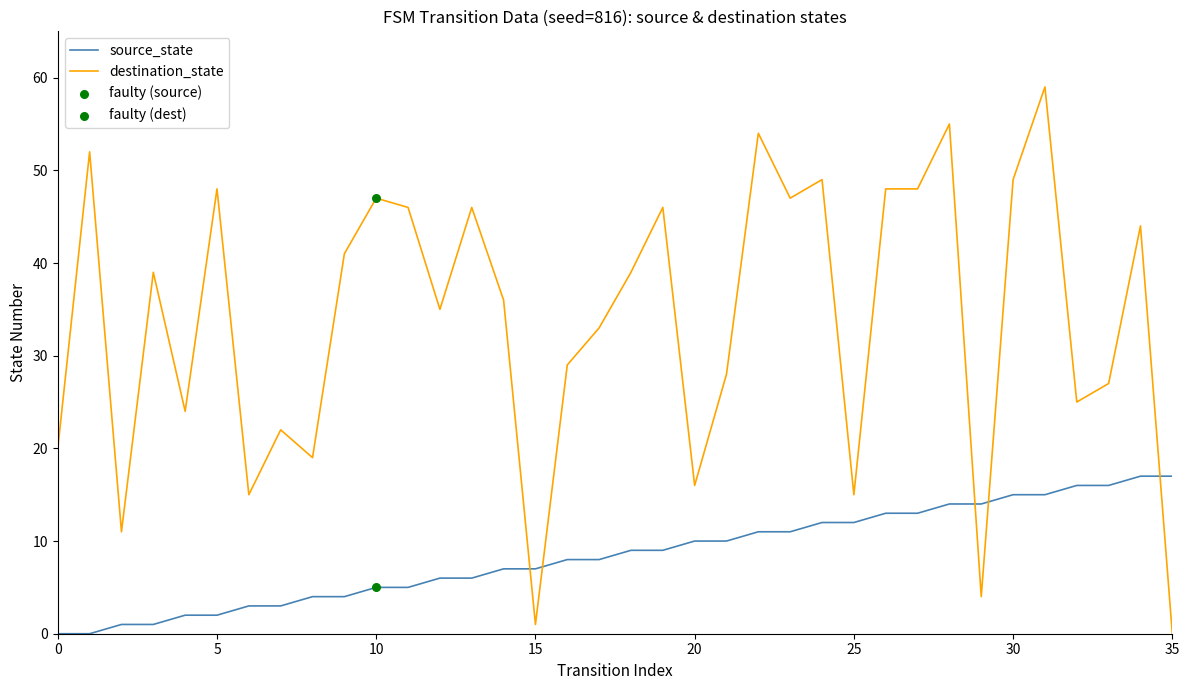

Which series has the largest total across all categories?

destination_state